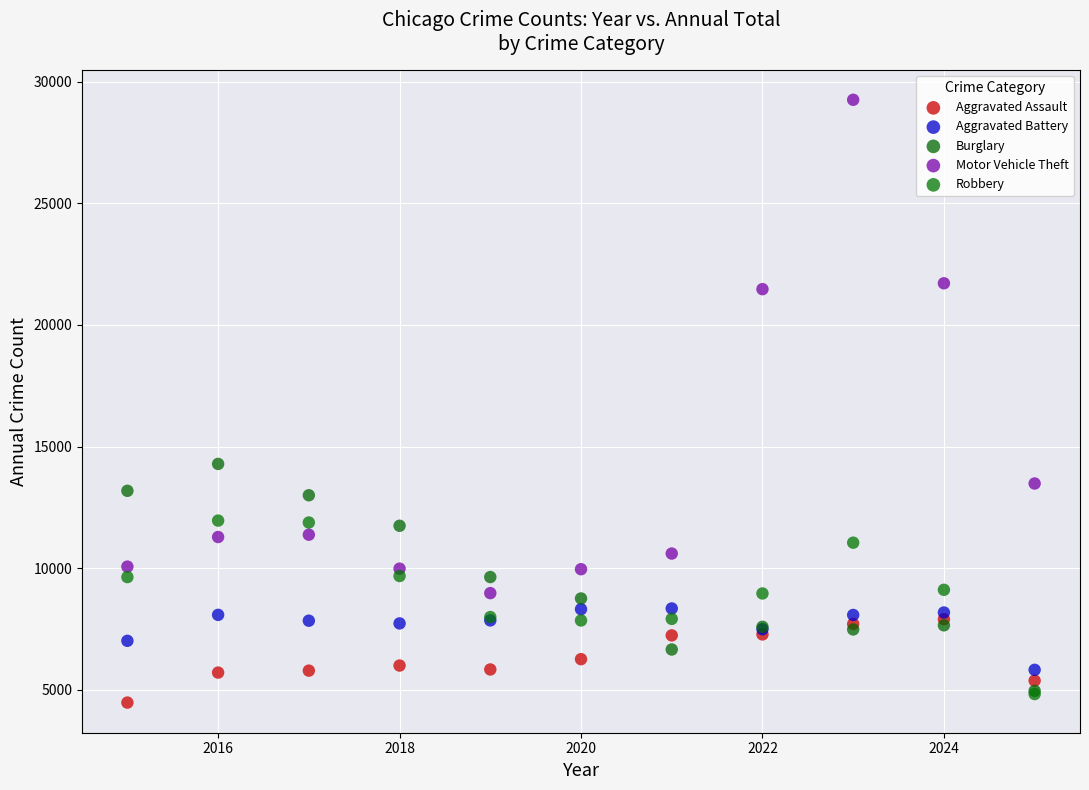

What are all the series names shown in the legend?

Aggravated Assault, Aggravated Battery, Burglary, Motor Vehicle Theft, Robbery